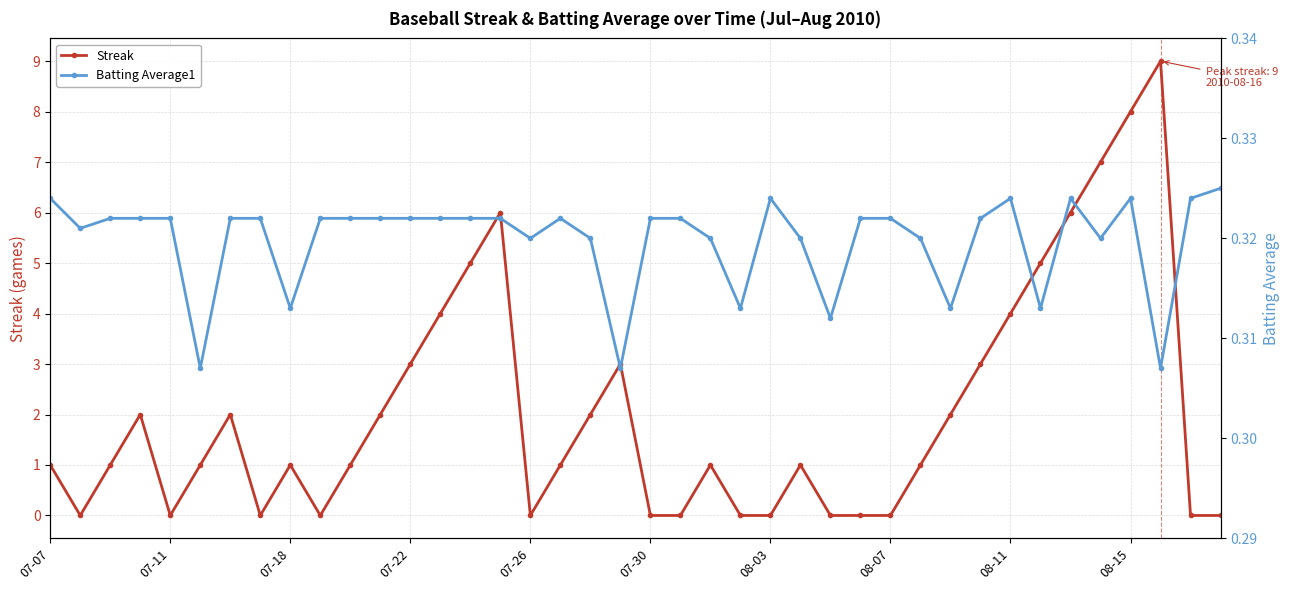

What are all the series names shown in the legend?

Streak, Batting Average1